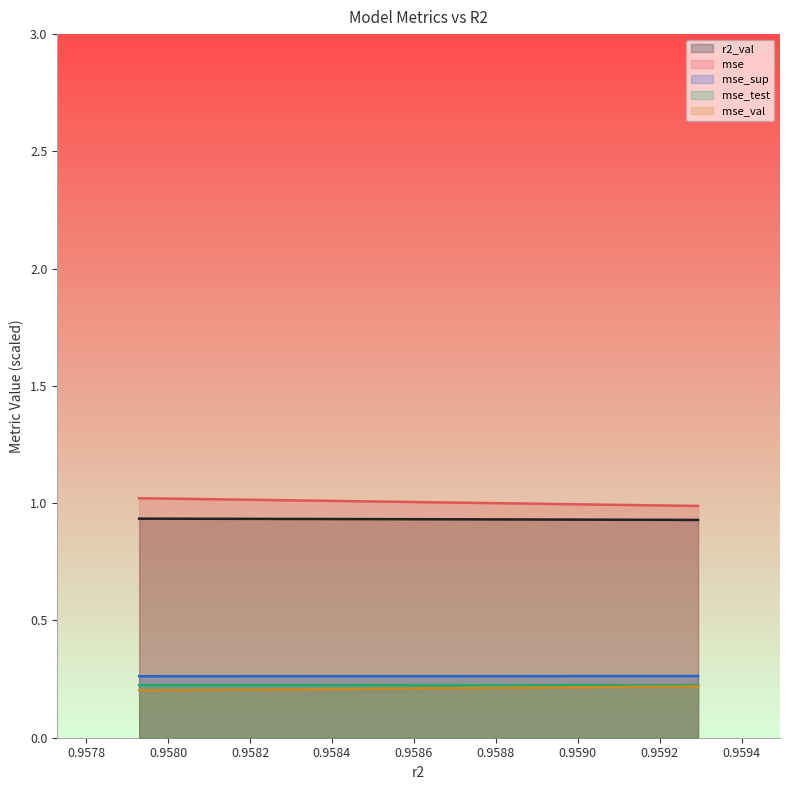

What is the highest value of the mse_test series?

0.2